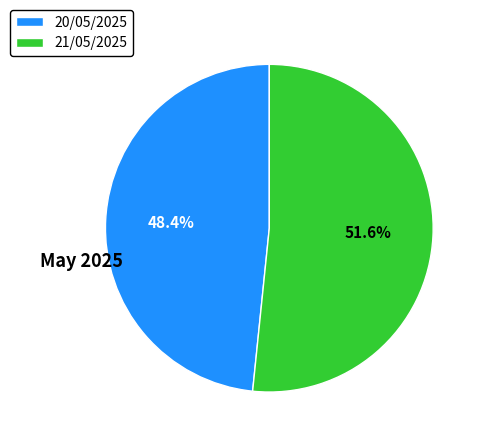

Which category accounts for the majority?

21/05/2025